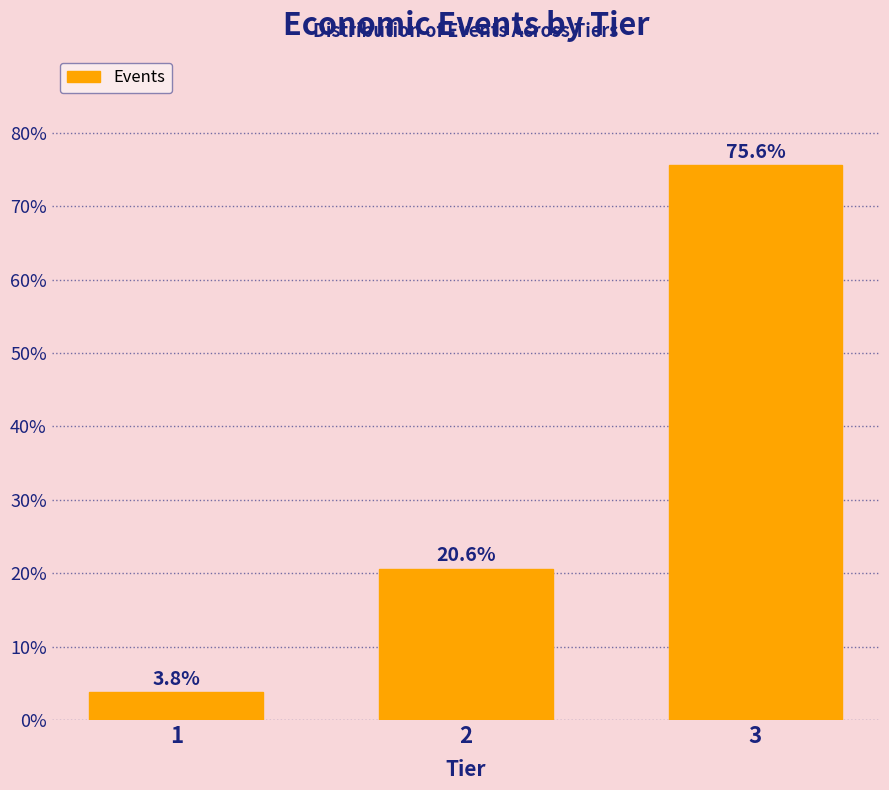

Reading left to right, transcribe all the data shown in this chart.

3.8	20.6	75.6